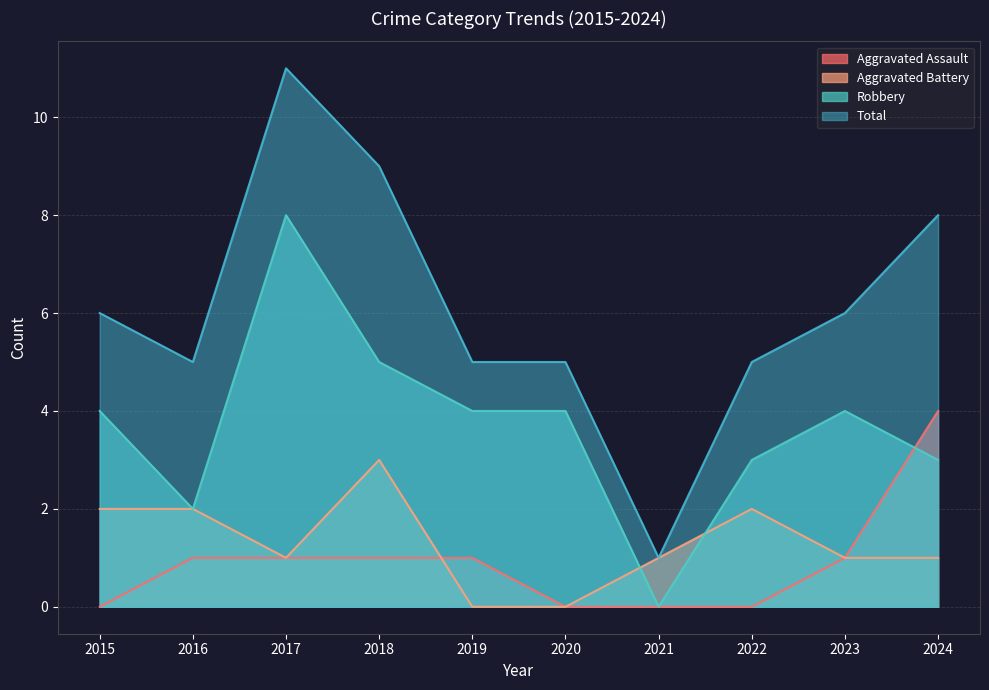

Where does the Aggravated Assault series first go above 1?

2024